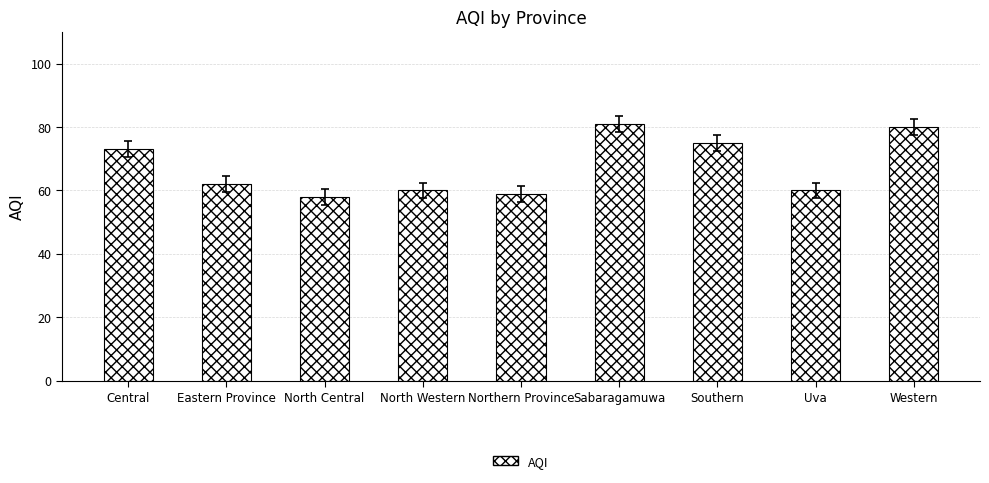

Between Western and Central, which is larger?

Western